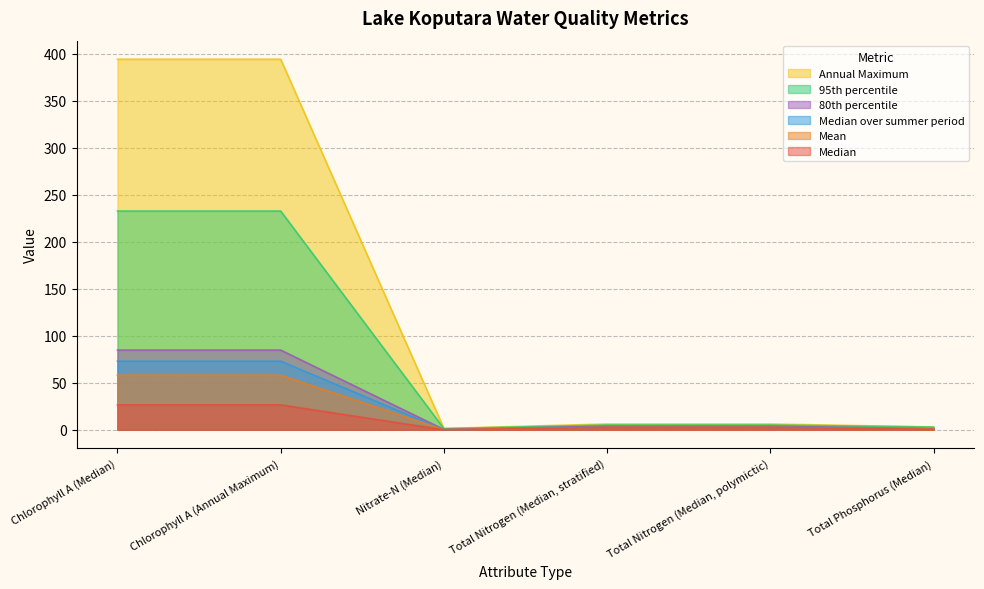

True or false: Median over summer period and Annual Maximum intersect in this chart.

False